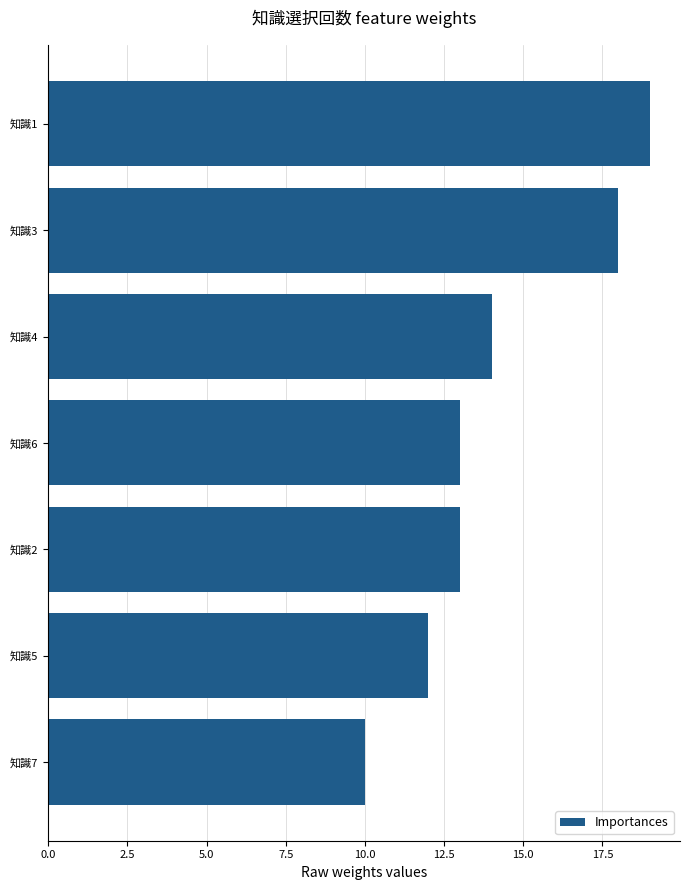

How many values are between 12 and 18?

5